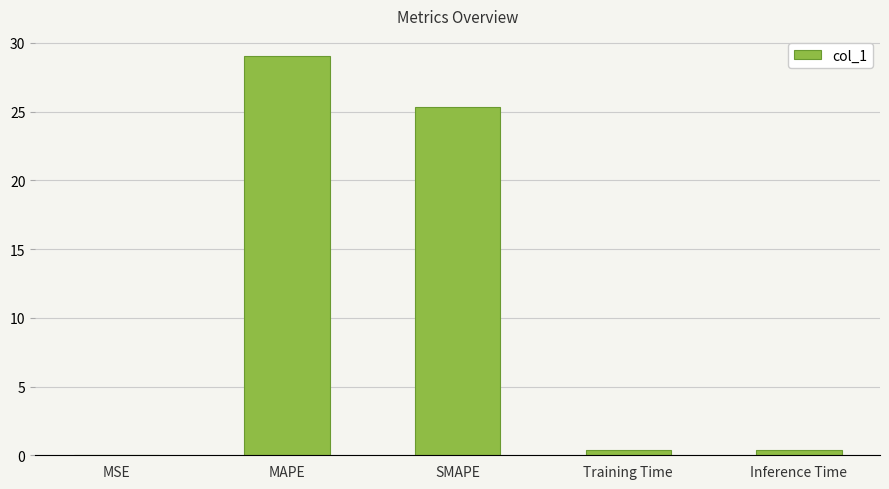

Read the value at MAPE.

29.1